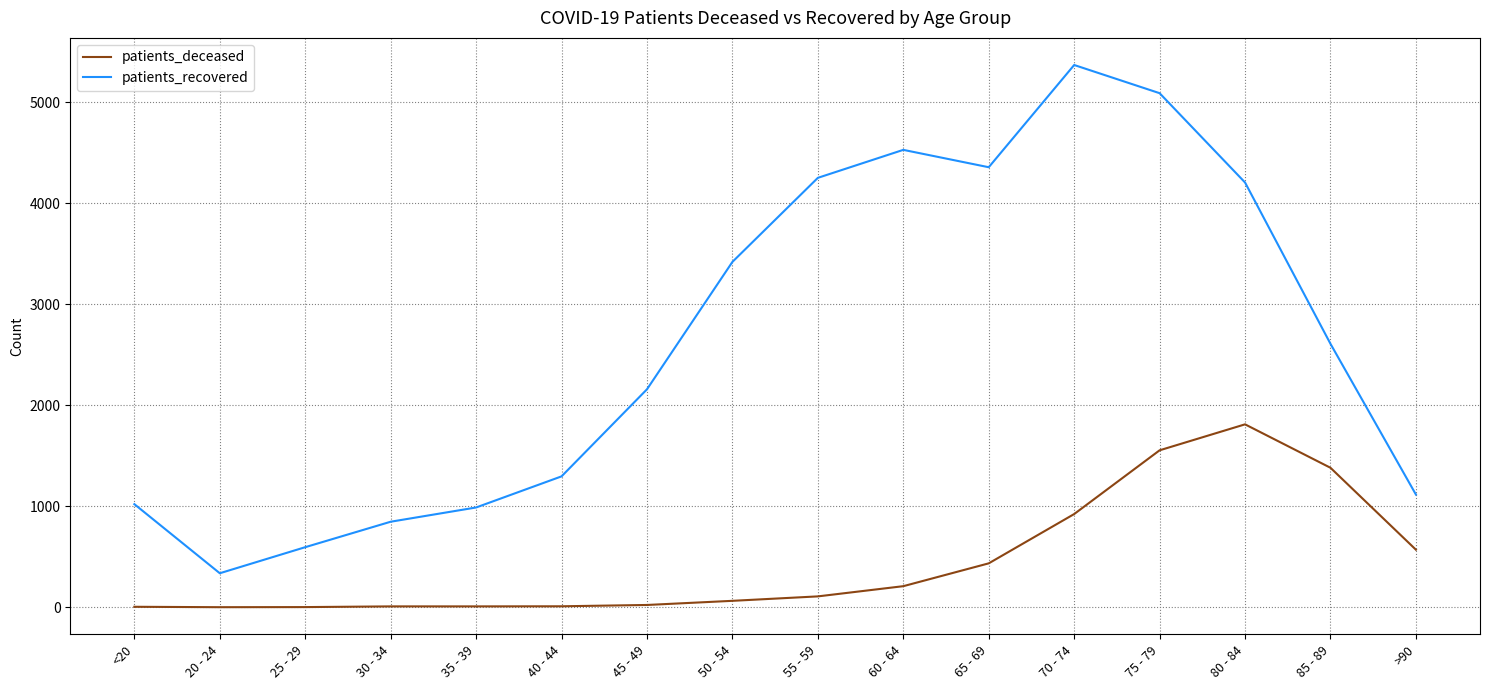

At 80 - 84, list the series in order from smallest to largest.

patients_deceased, patients_recovered